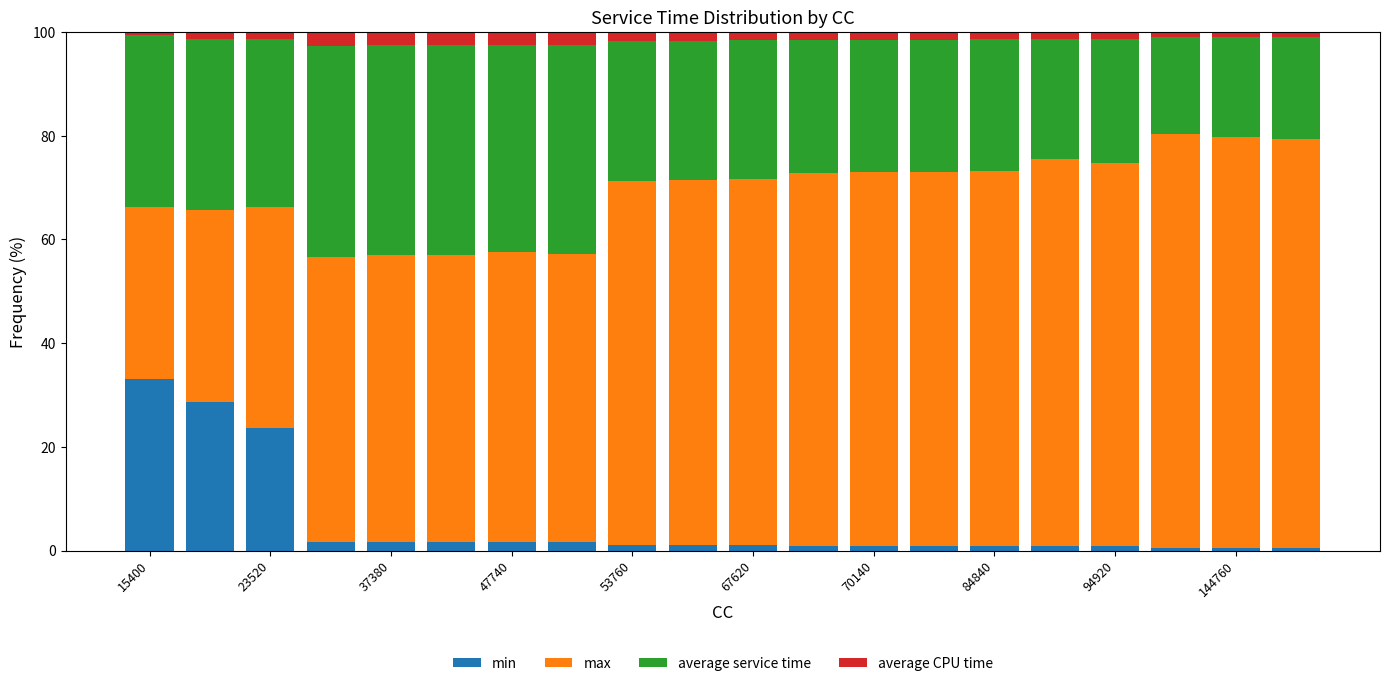

What is the average value of the min series?

5.2